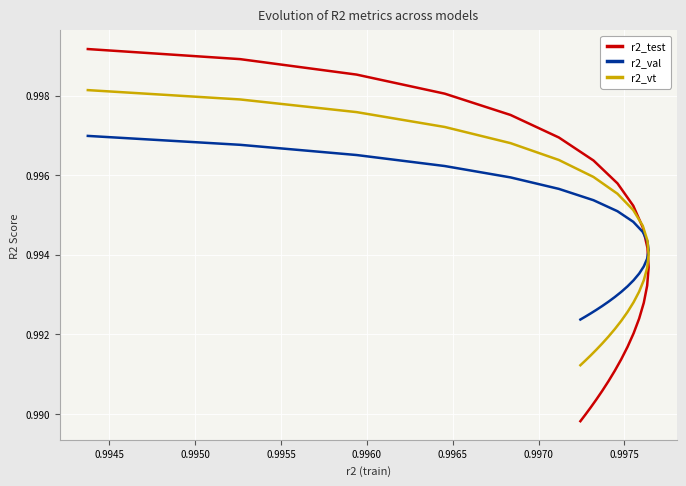

What are all the series names shown in the legend?

r2_test, r2_val, r2_vt